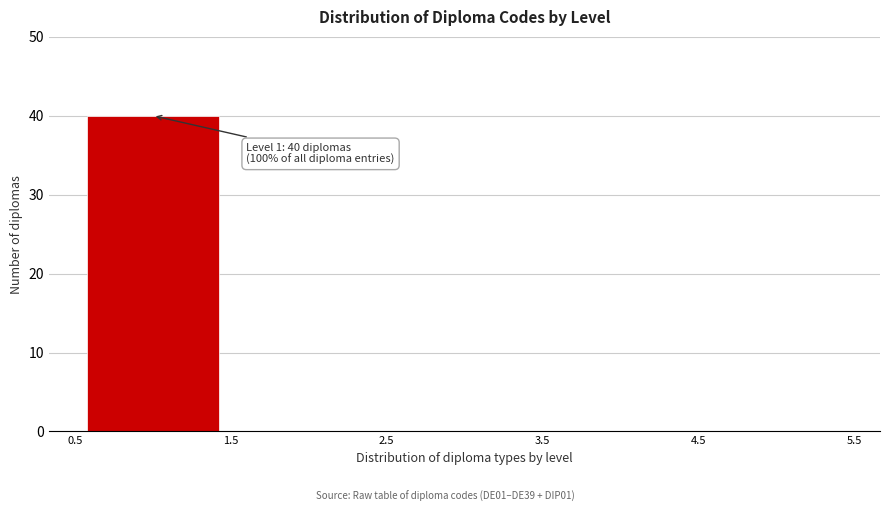

Which range on the x-axis has the tallest bar?

0.5 to 1.5